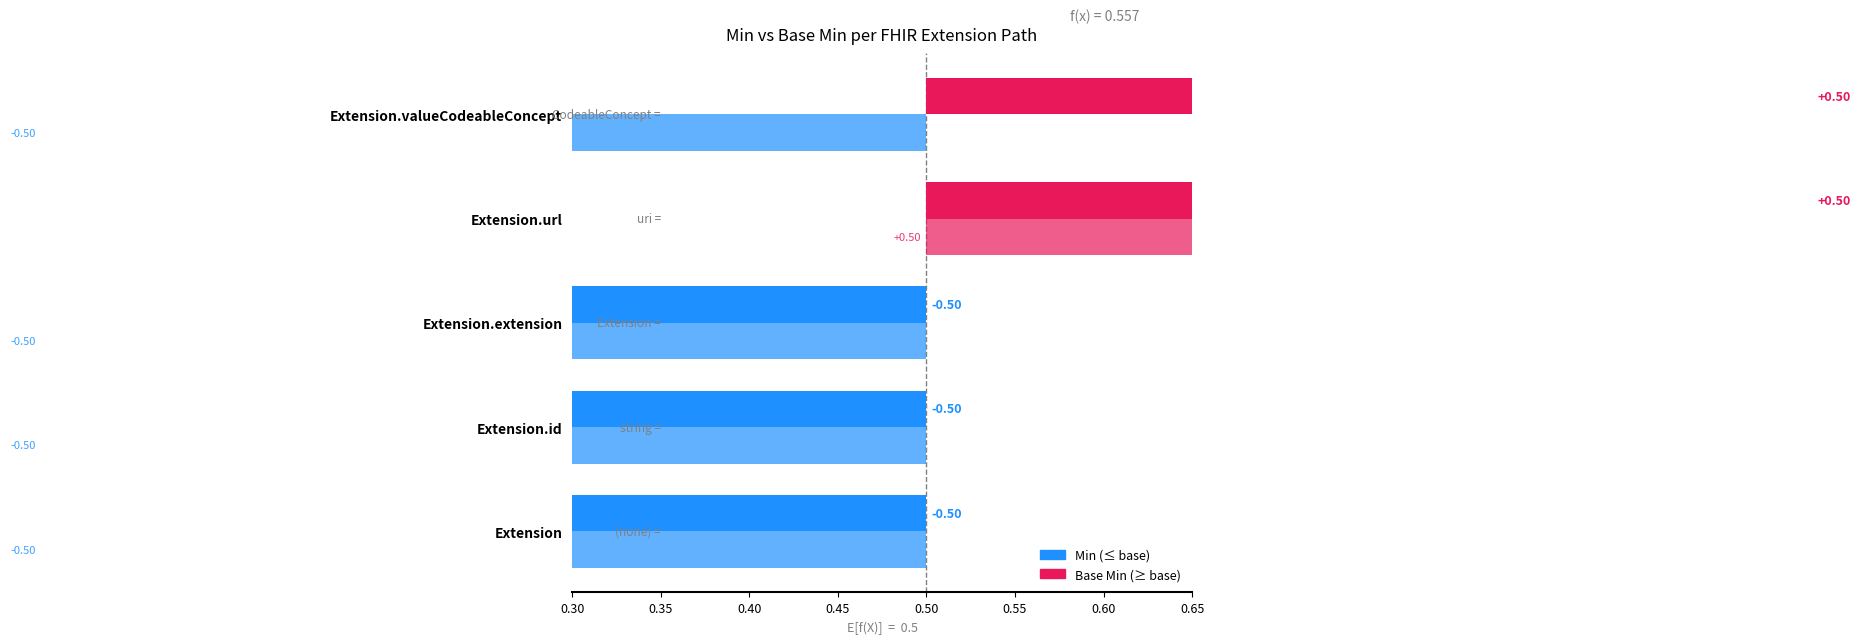

Are the bars grouped side by side (vs. stacked)?

Yes